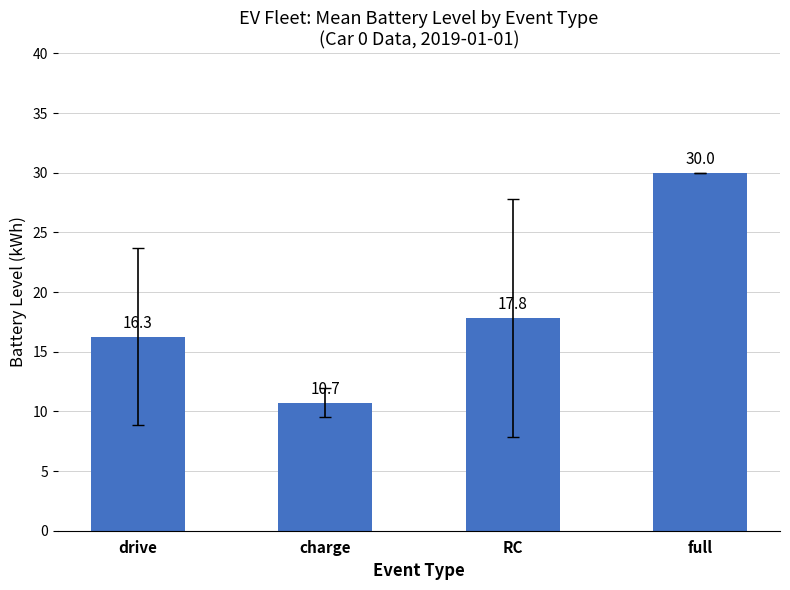

Which has a higher value, charge or full?

full